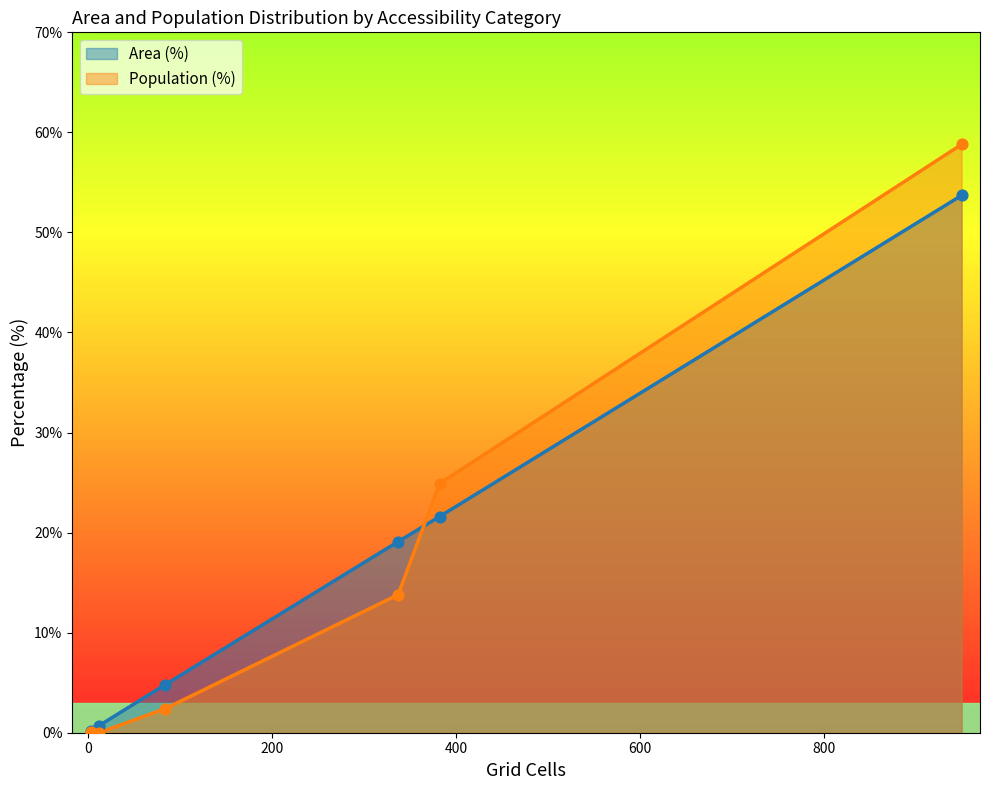

Which series has the largest total across all categories?

Area (%)